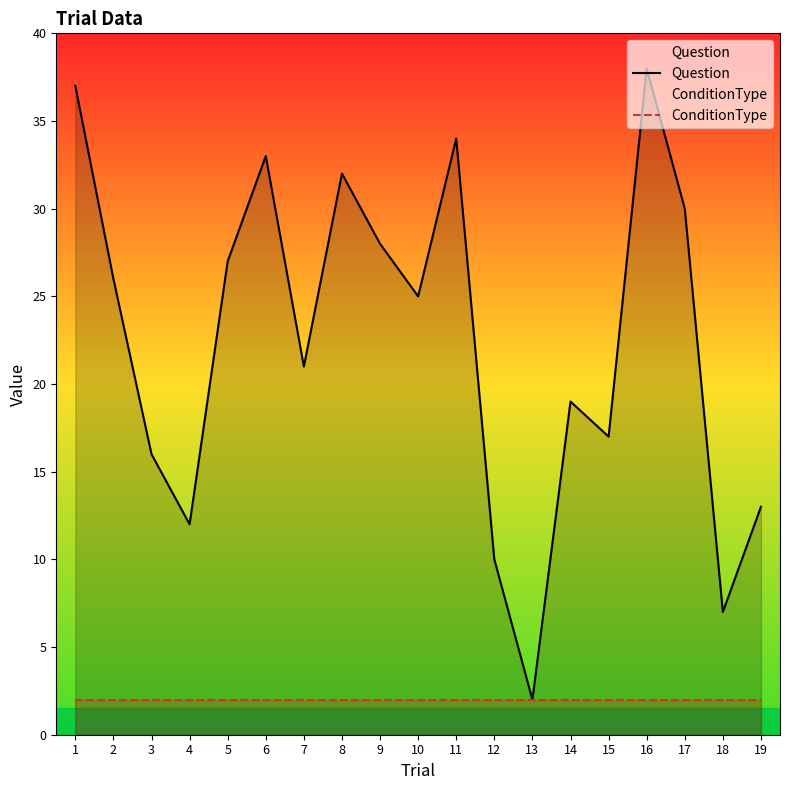

Which series has the largest total across all categories?

Question